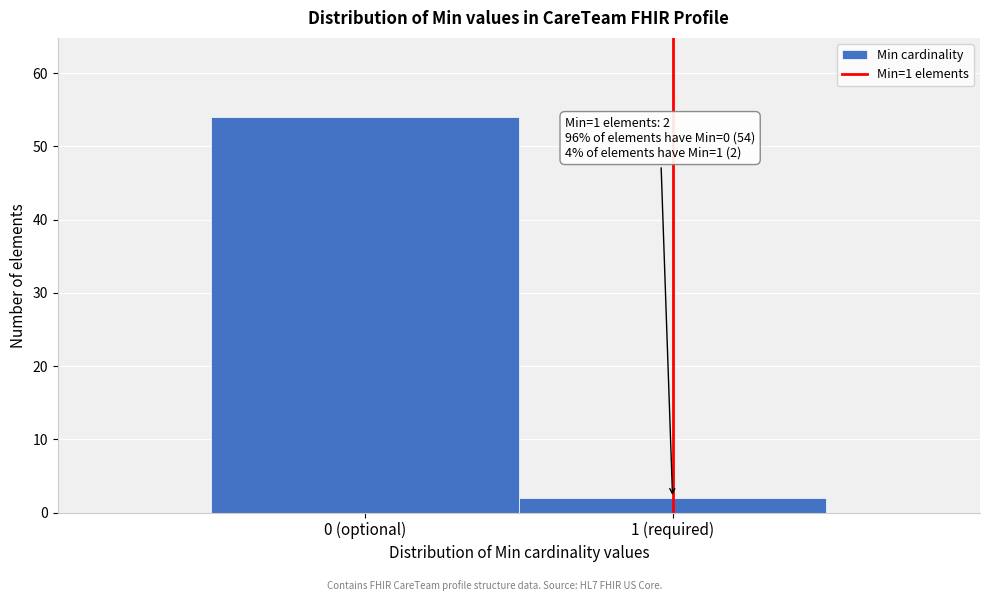

Reading right to left, list all the values displayed in this chart.

1 (required)=2	0 (optional)=54